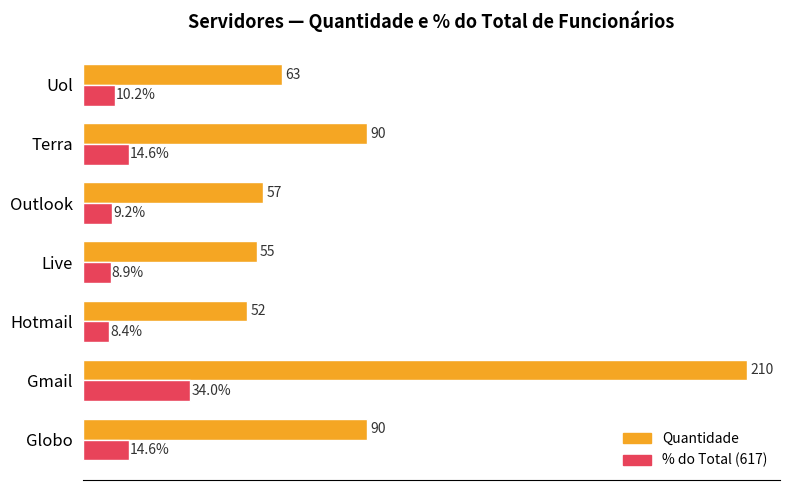

At which category is the sum across all series the highest?

Gmail